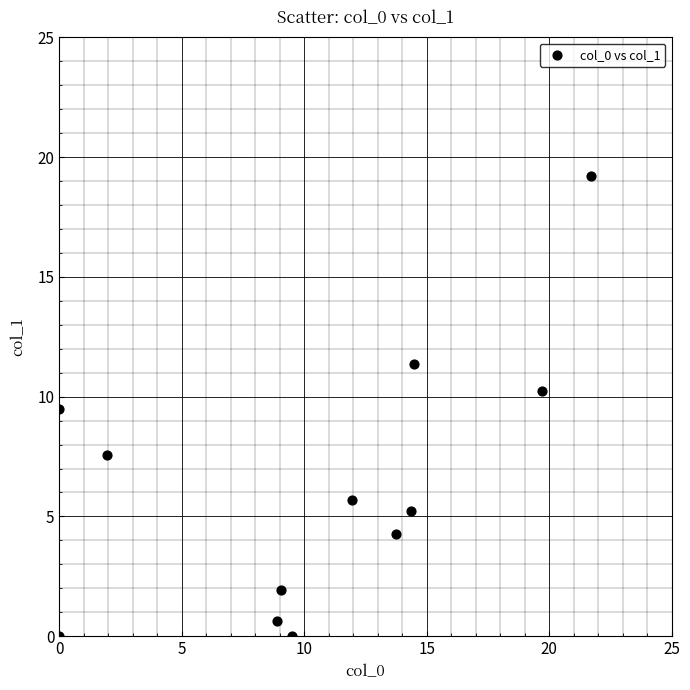

What Y value in the scatter plot is closest to 9?

9.5